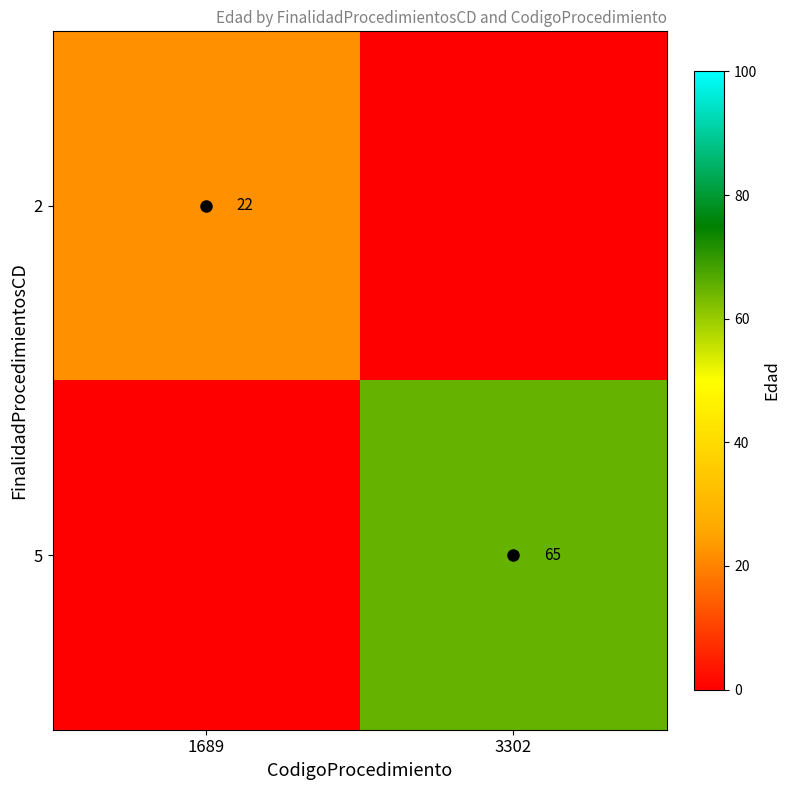

The value of 5 at 3302 is 14. True or false?

False